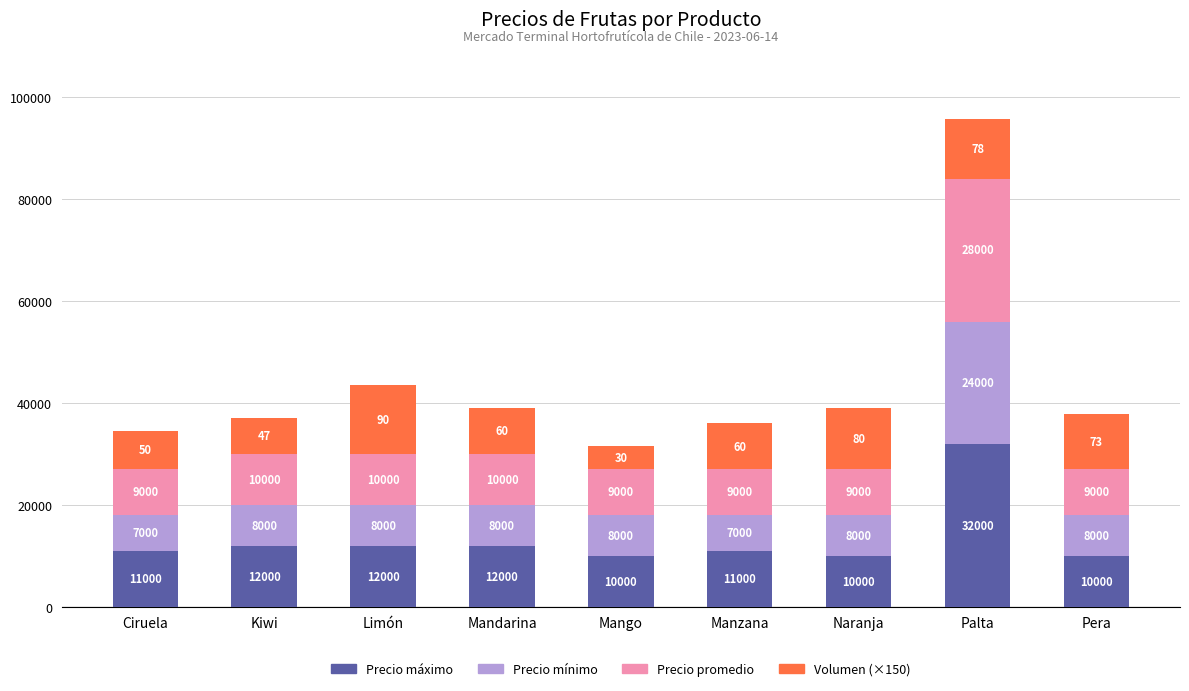

What is the average value of the Precio máximo series?

13333